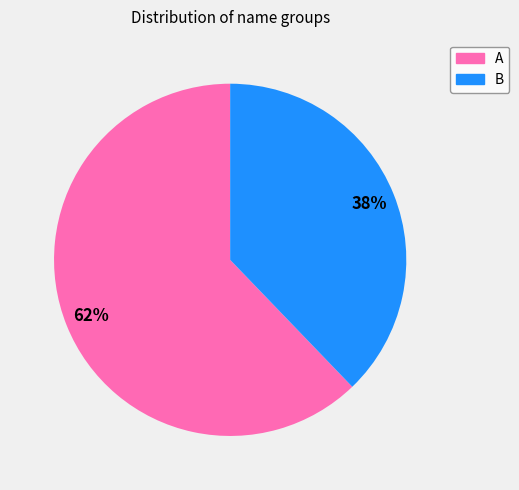

To the nearest percent, what is the average slice percentage?

50%